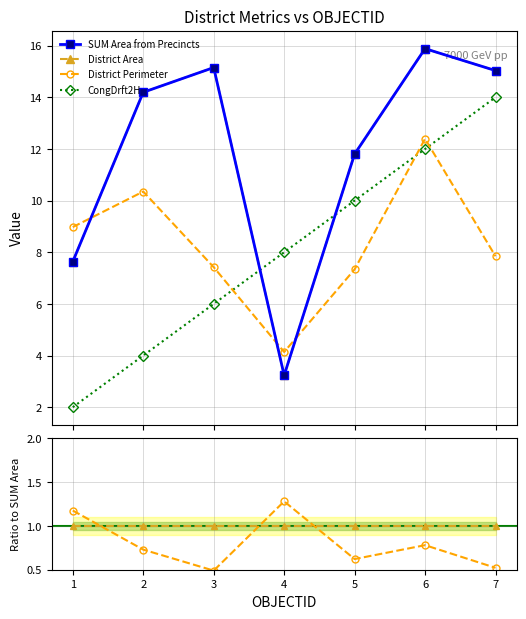

Between which two adjacent categories do District Area and CongDrft2H first intersect?

3 and 4